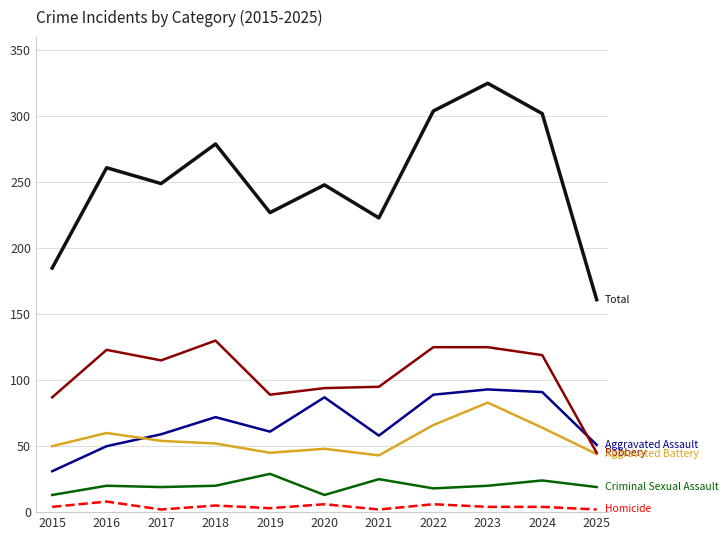

What is the greatest value displayed?

325